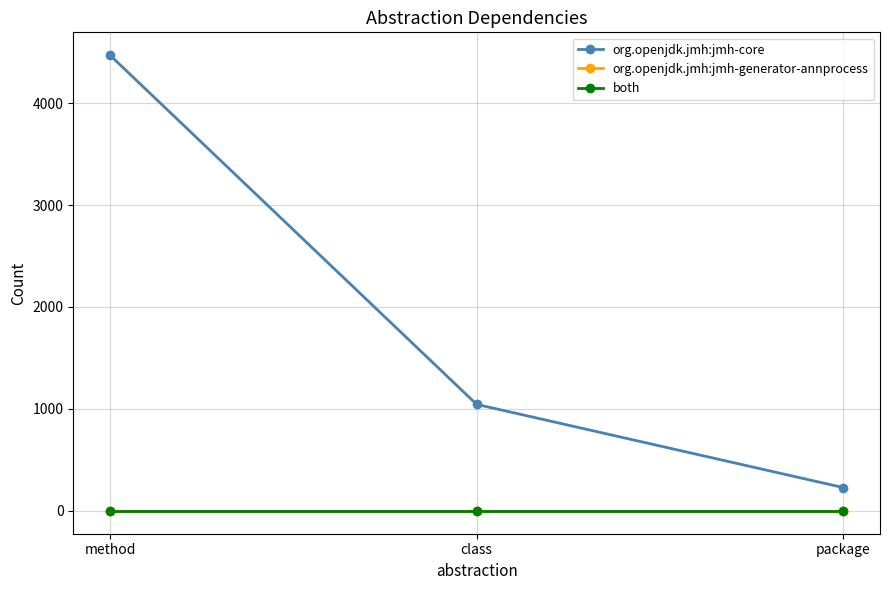

At package, list the series in order from smallest to largest.

org.openjdk.jmh:jmh-generator-annprocess, both, org.openjdk.jmh:jmh-core